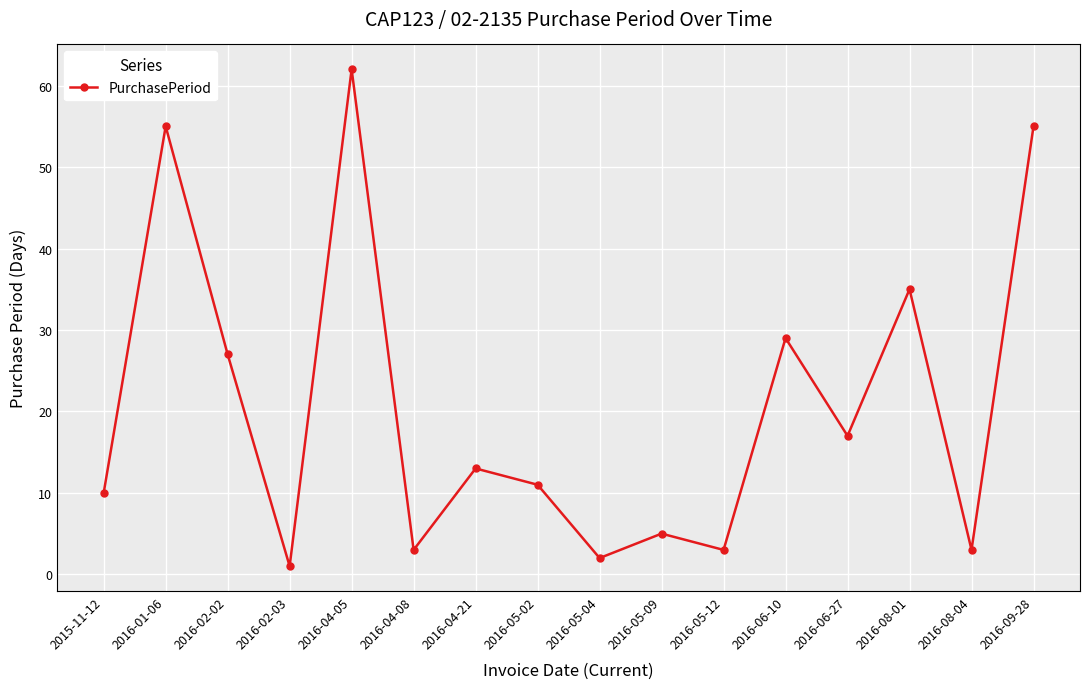

What is the minimum value shown in the chart?

1